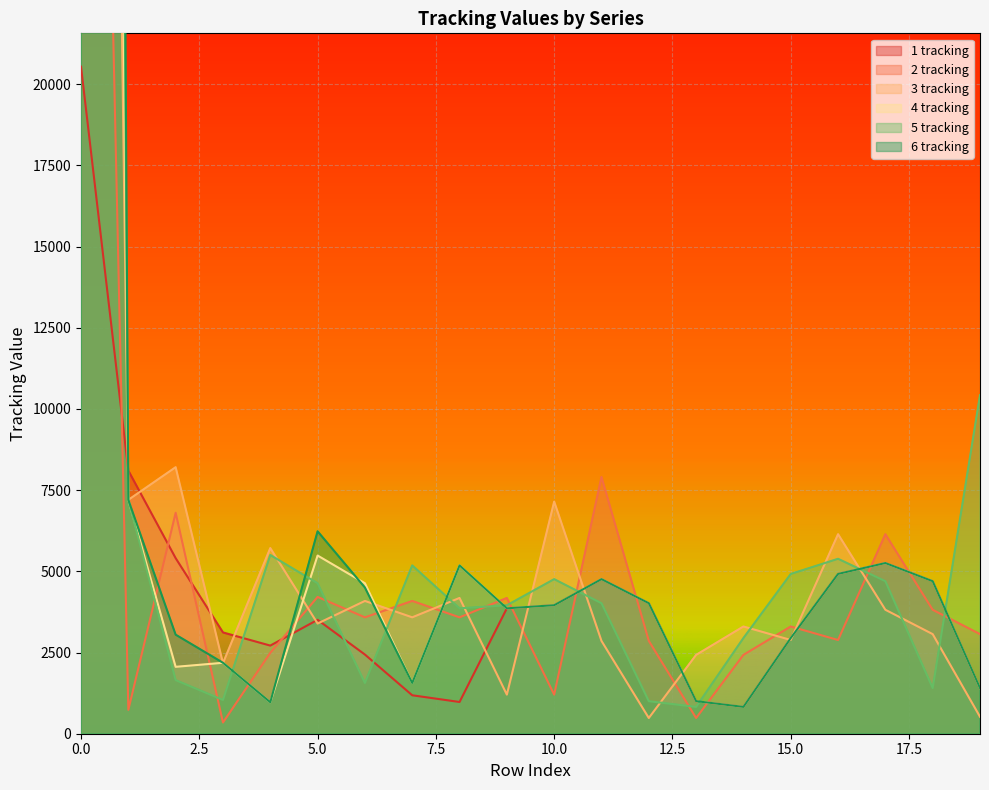

What is the sum of all 6 tracking values?

313689